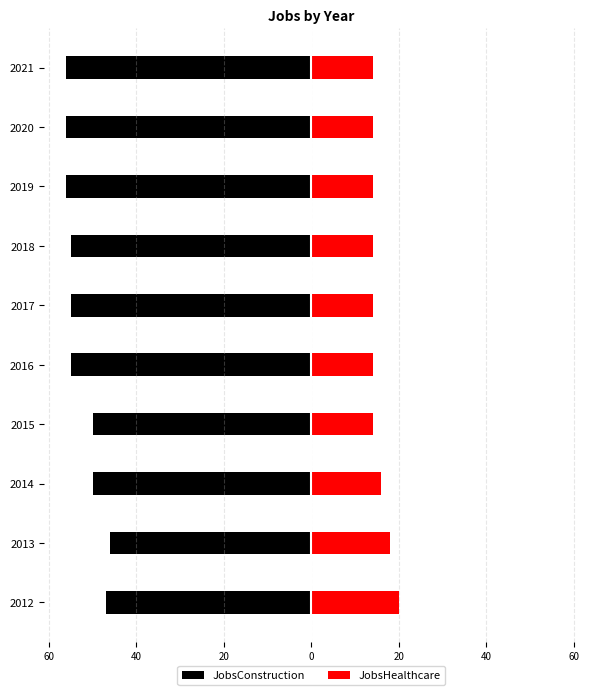

What is the difference between the highest and lowest values at 2014?

66